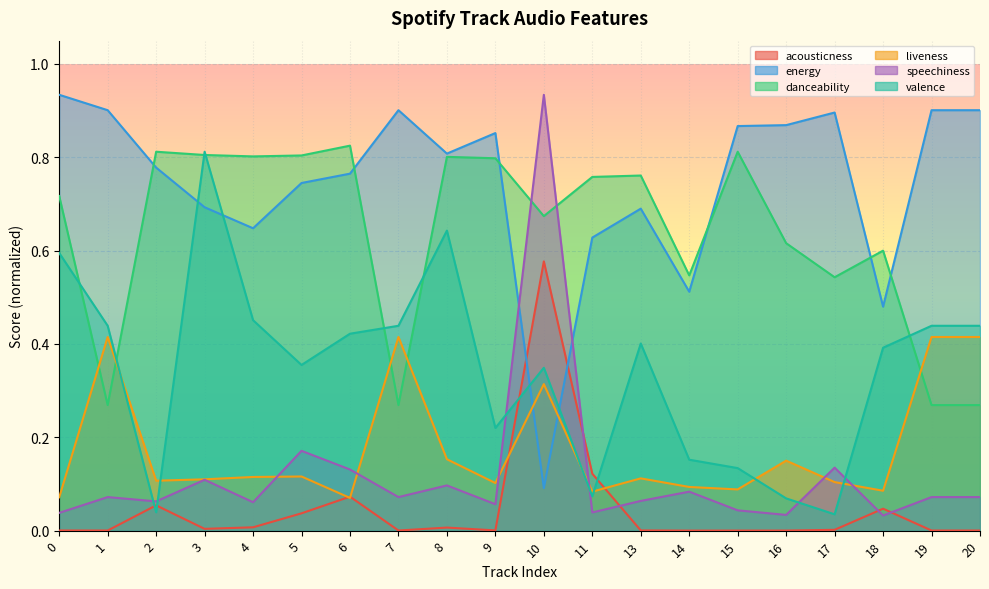

Where is danceability nearest to the value 0?

1